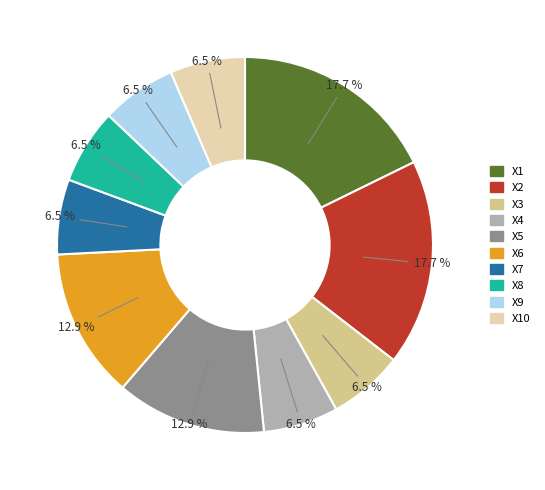

Between X6 and X8, which is larger?

X6